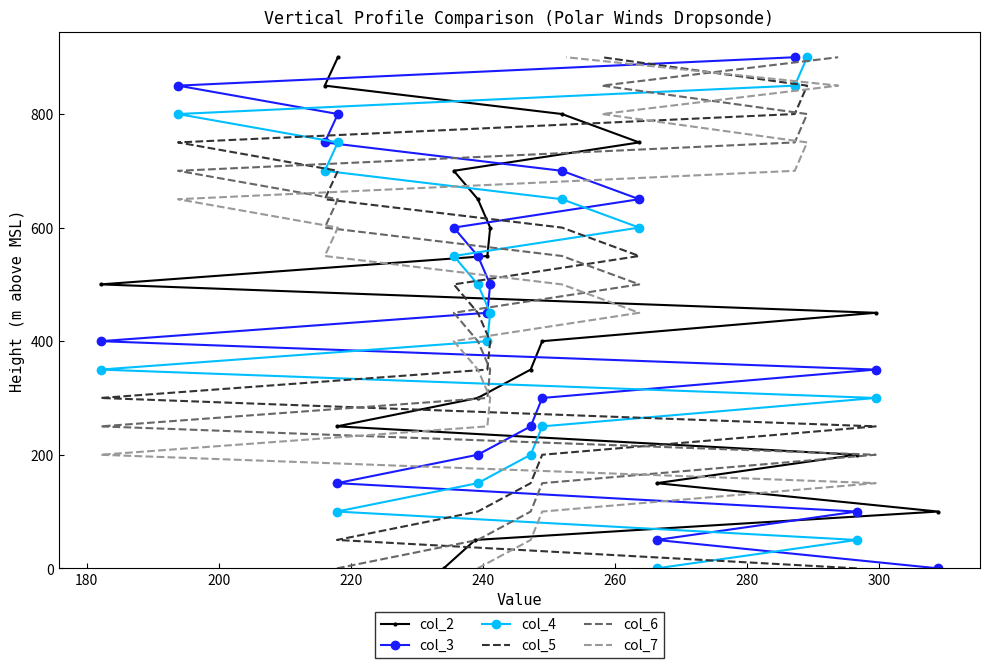

Which series has the largest range (max minus min)?

col_2